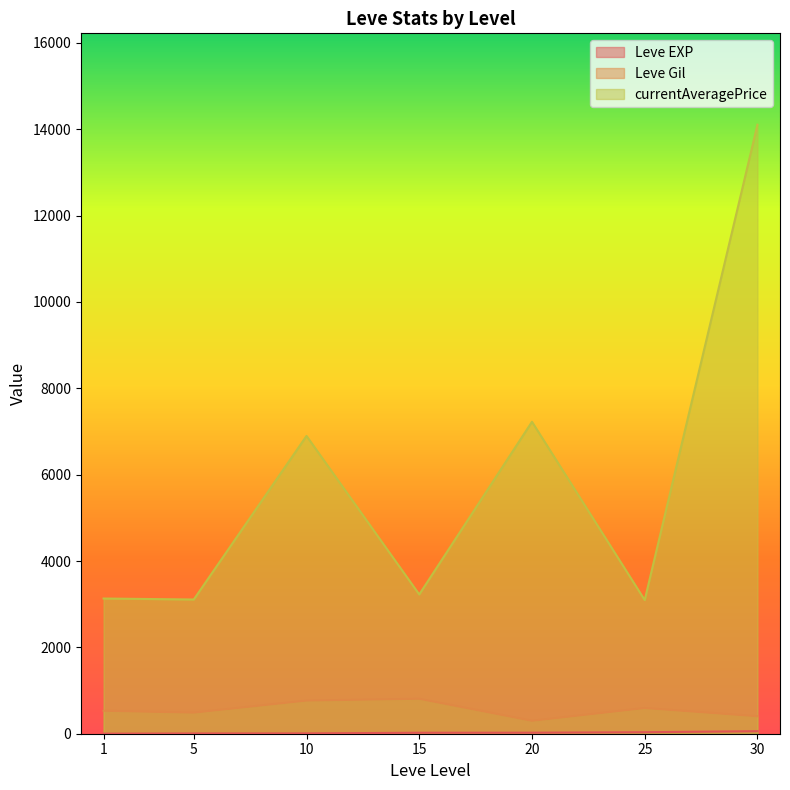

What is the difference between the maximum and minimum values in the Leve EXP series?

98